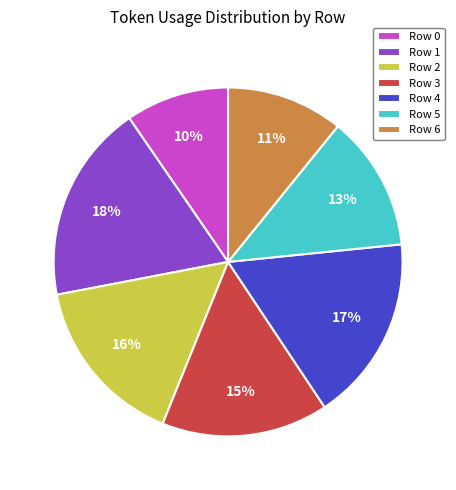

Does Row 2 represent more than half of the total?

No